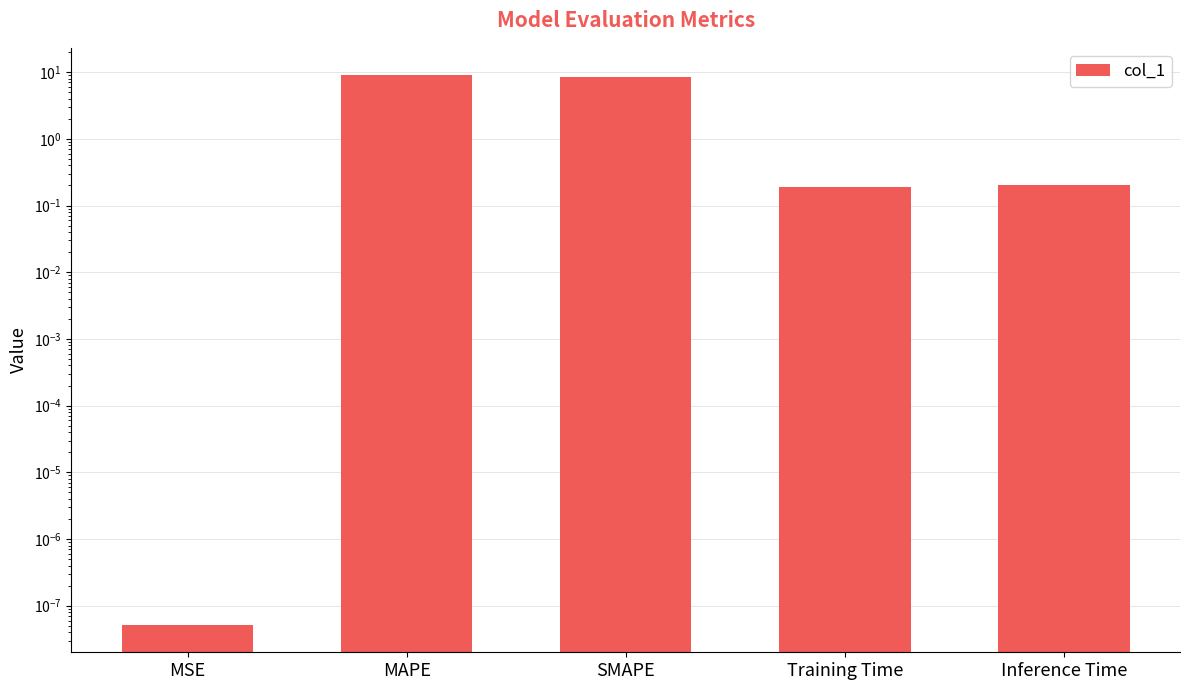

Reading left to right, what are all the values shown in this chart?

0.0	9.0	8.6	0.2	0.2